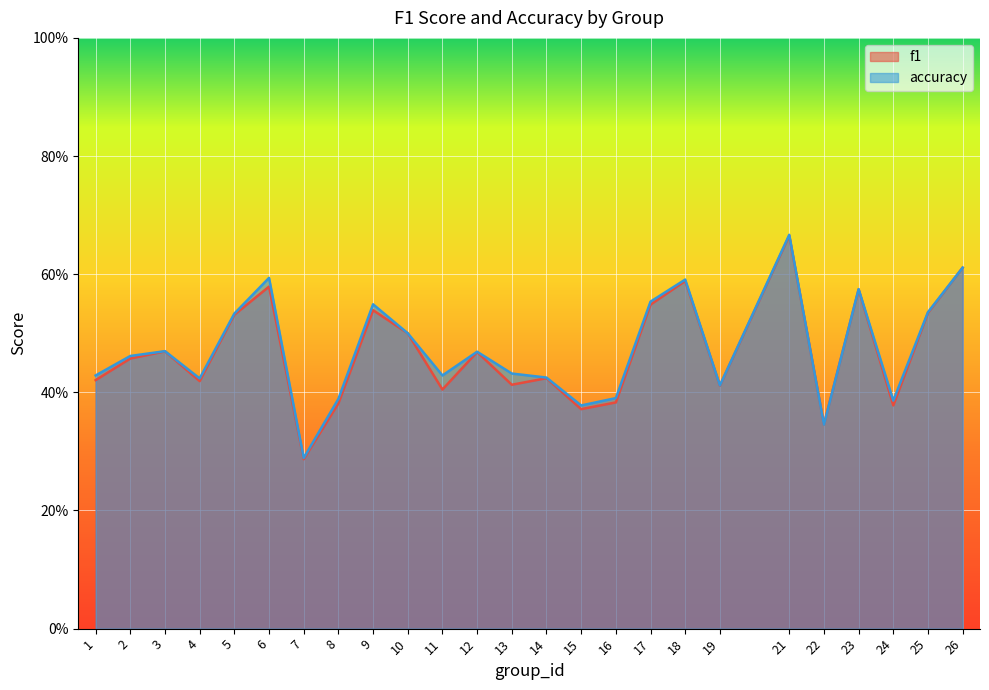

What is the total value across all series at 26?

1.2